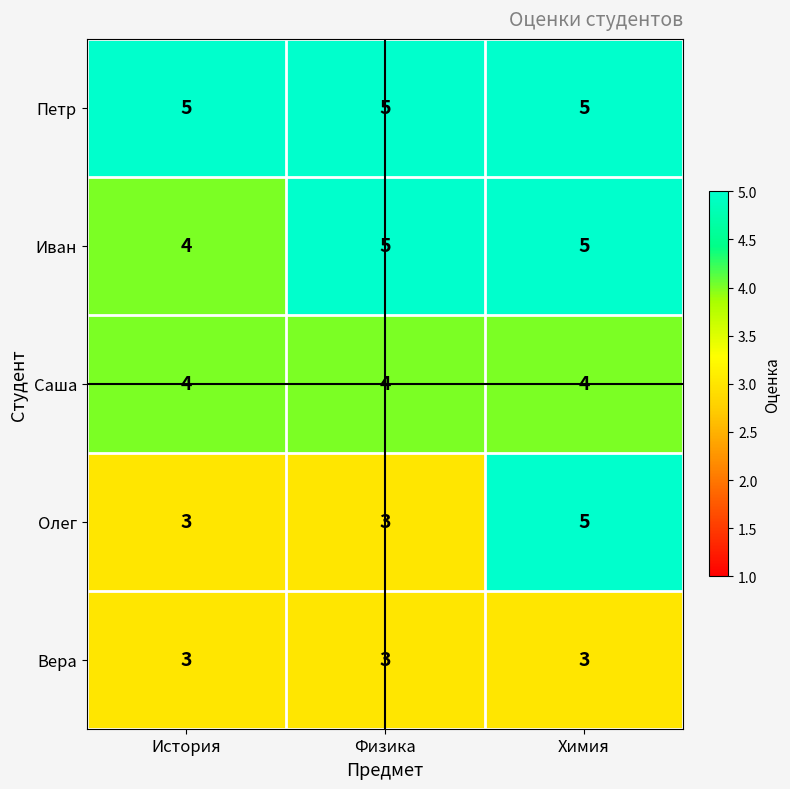

Which series has the widest spread of values?

Олег